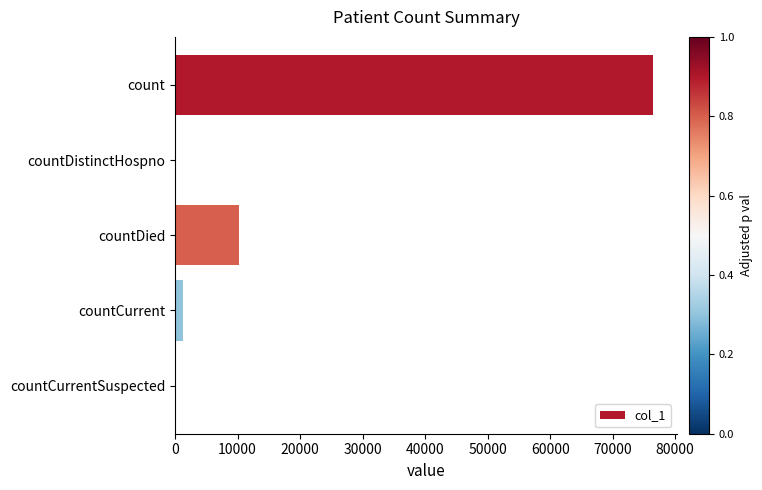

Reading bottom to top, what are all the values shown in this chart?

countCurrentSuspected=0	countCurrent=1245	countDied=10301	countDistinctHospno=0	count=76497